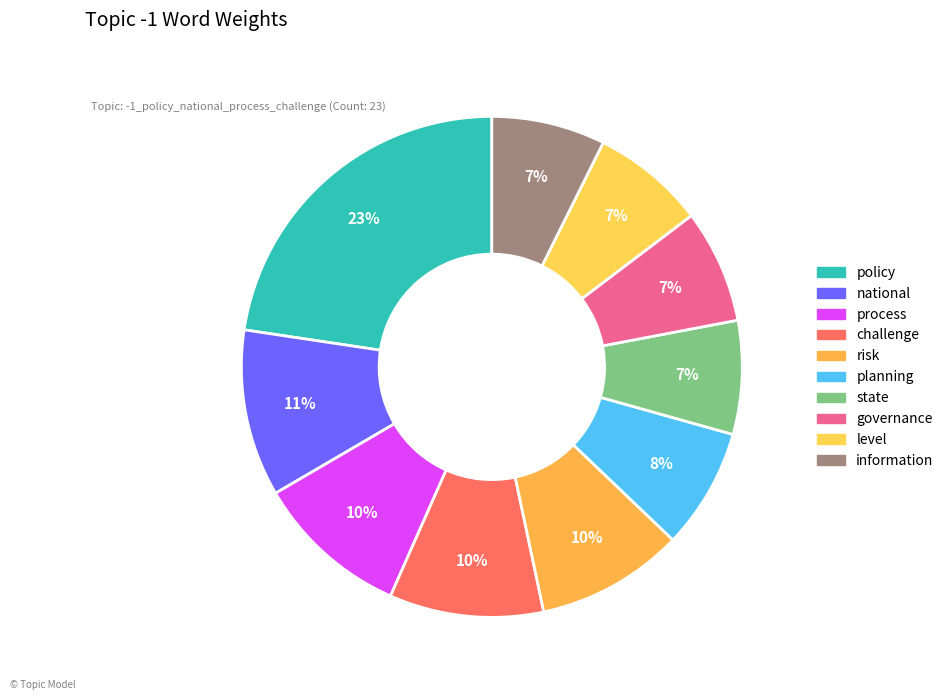

True or false: process accounts for 10% of the total.

True